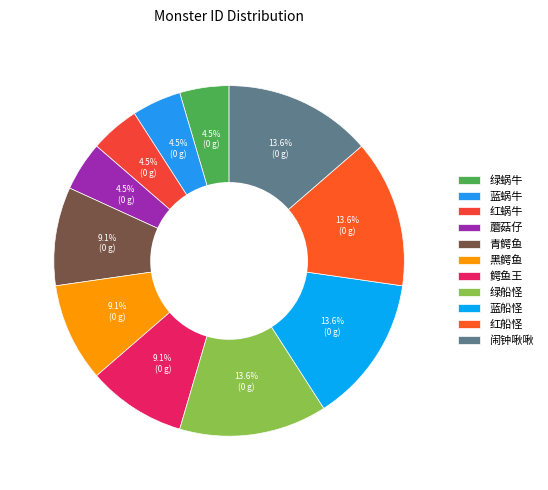

True or false: 红蜗牛 accounts for 5% of the total.

True